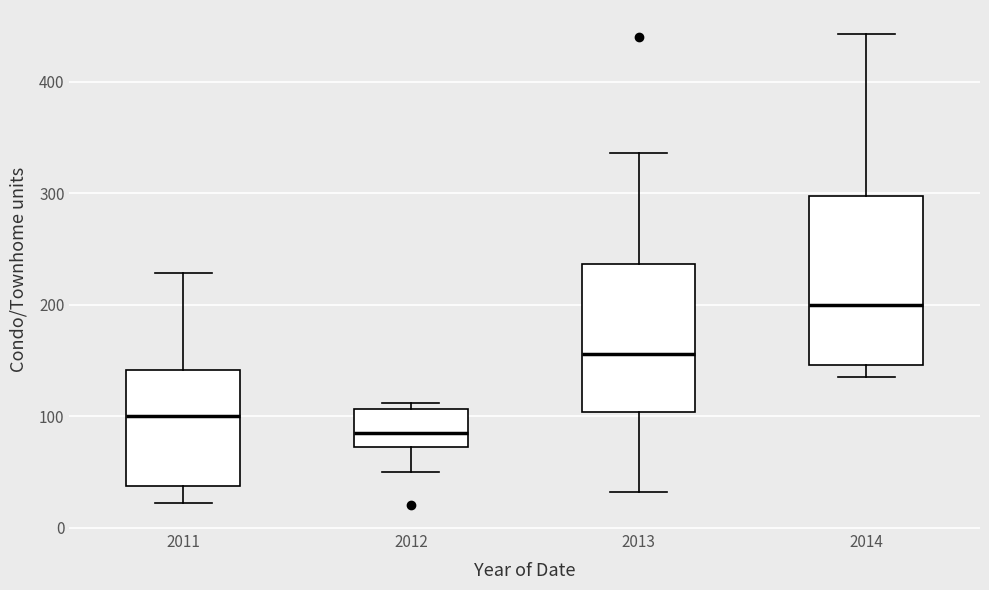

Reading left to right, read every box against the y-axis: the position of its median line, the range the box covers, and the ends of its whiskers. The values are not printed on the chart, so give them approximately, as read against the axis.

2011: median 100, box 40 to 140, whiskers 20 to 230
2012: median 80, box 70 to 110, whiskers 50 to 110 (just above the box's upper edge)
2013: median 160, box 100 to 240, whiskers 30 to 340
2014: median 200, box 150 to 300, whiskers 140 to 440